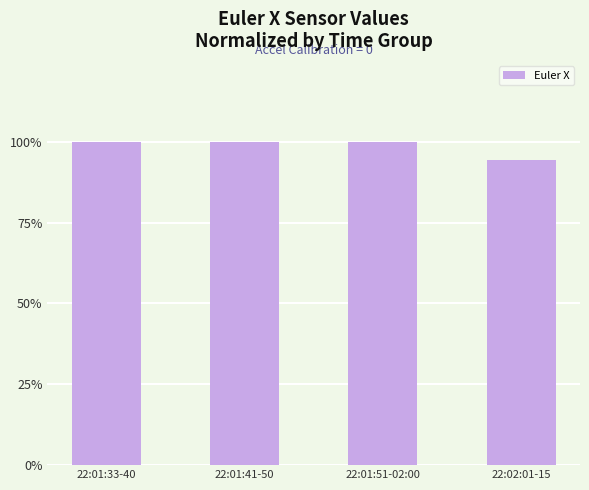

What is the smallest value displayed?

94.2